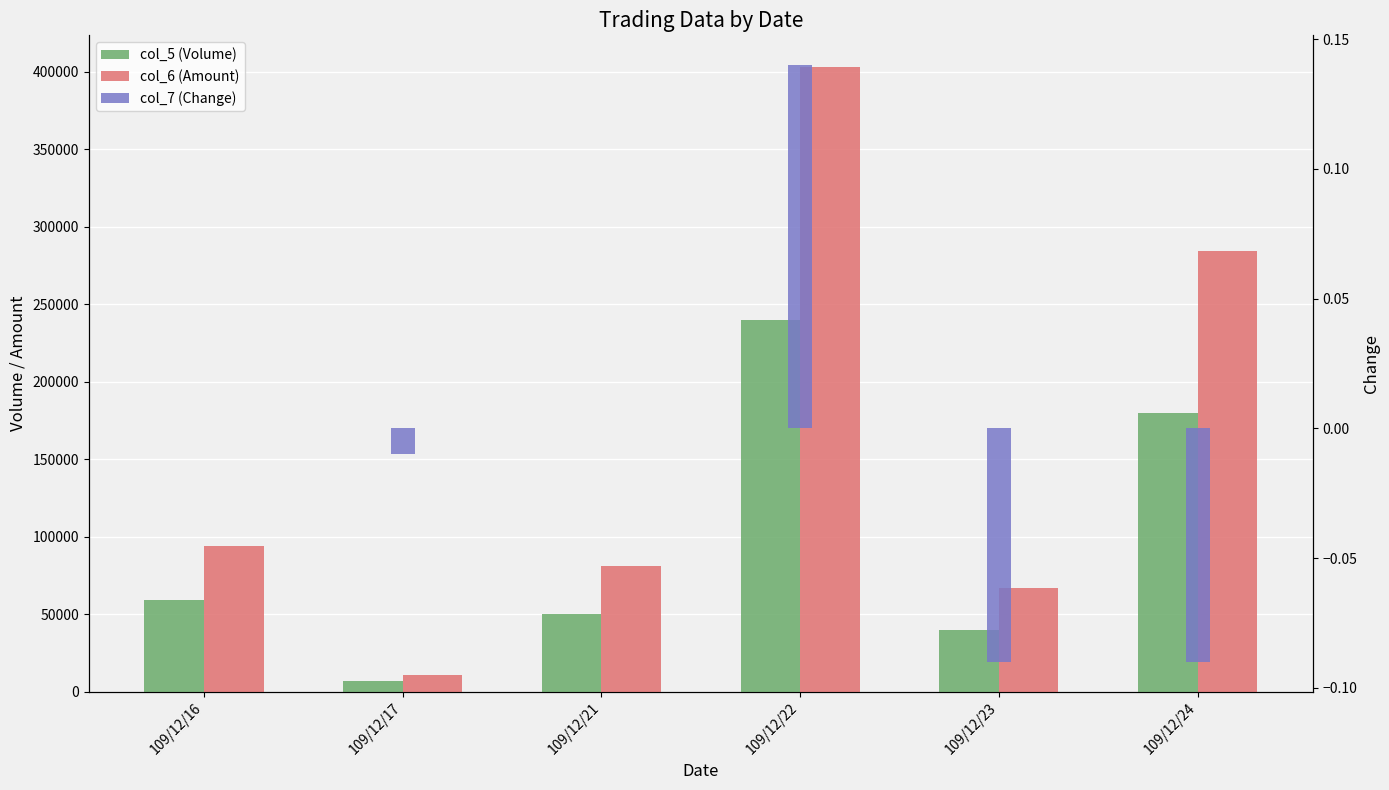

What is the total value across all series at 109/12/17?

17990.0